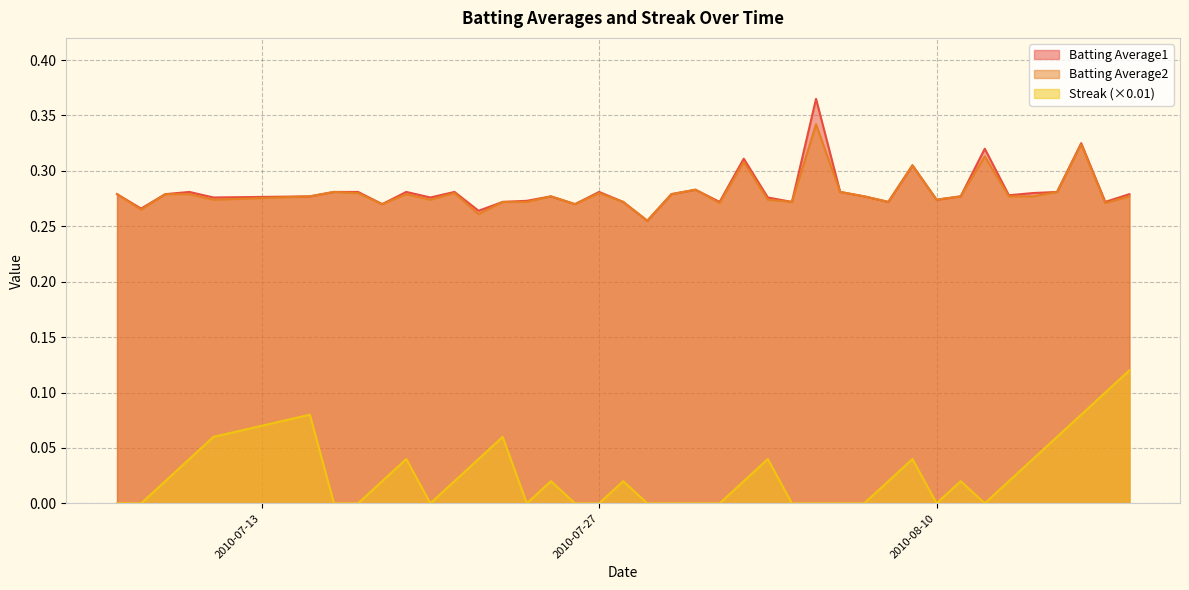

How many Batting Average1 values are between 0 and 1?

40